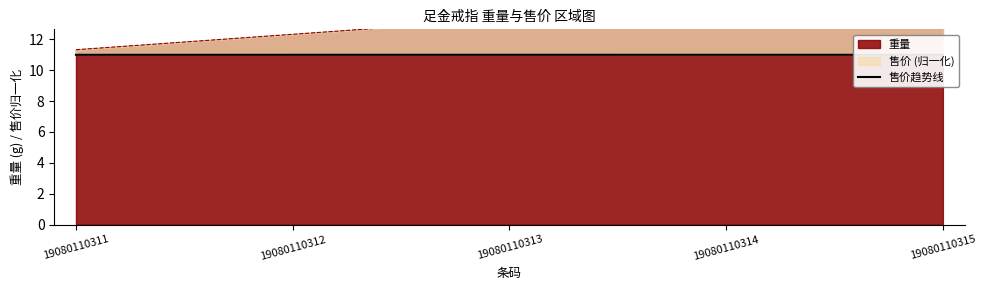

Which has a higher value, 19080110314 or 19080110311?

19080110314